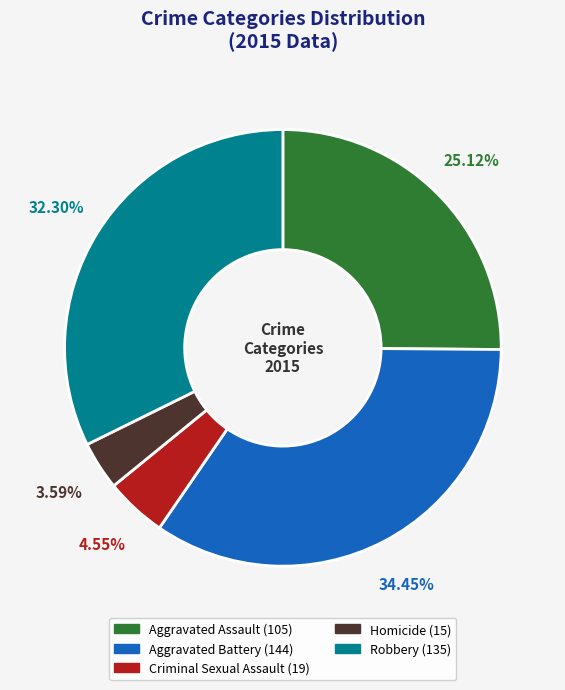

Combined, what portion of the pie is Aggravated Battery and Homicide?

38.0%